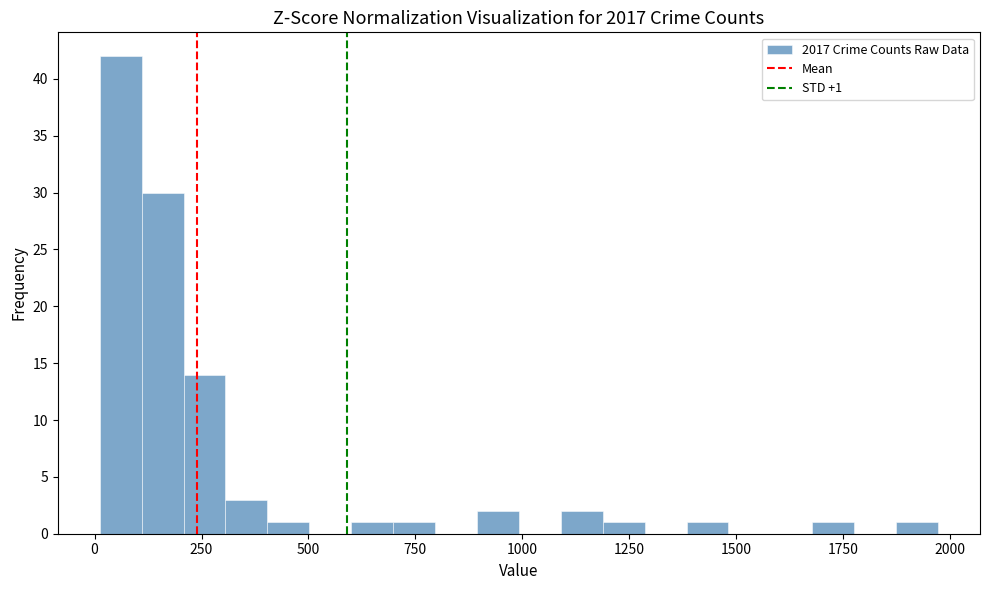

Read against the x-axis, roughly where is the centre of the tallest bar?

50